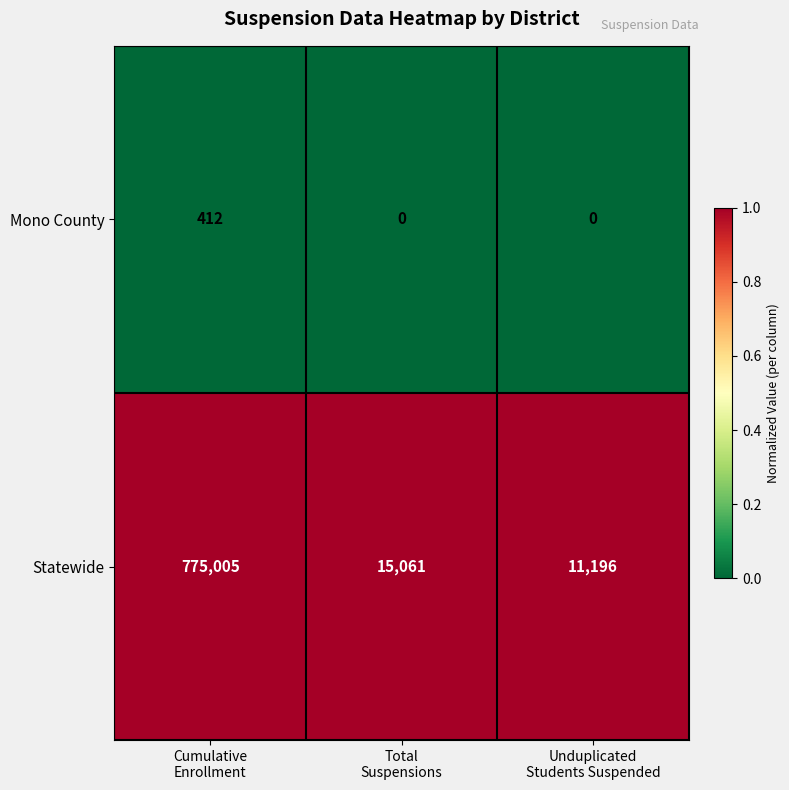

How many data points does each series have?

3